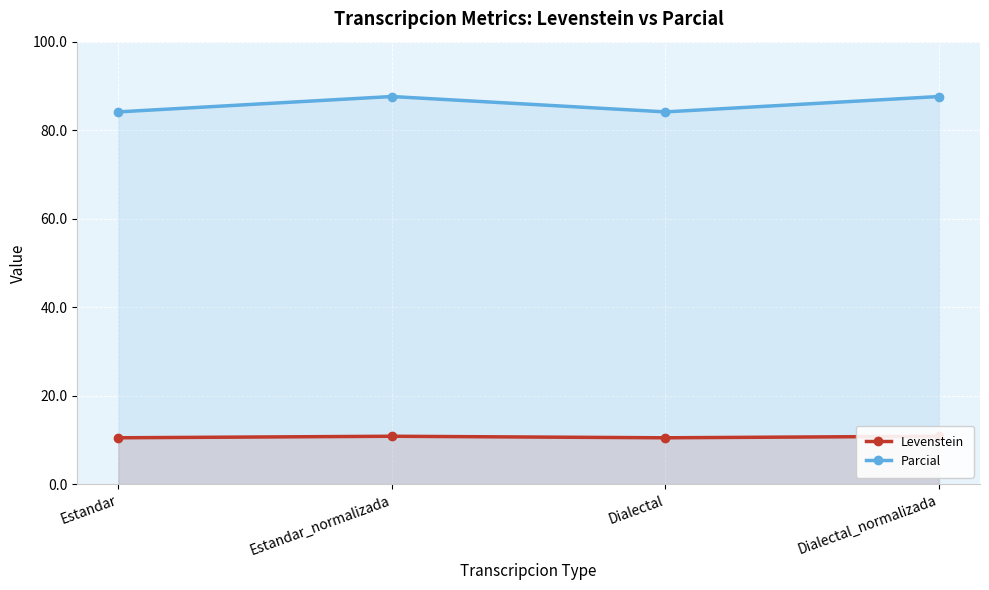

Between Estandar and Dialectal, which series saw the biggest shift?

Levenstein